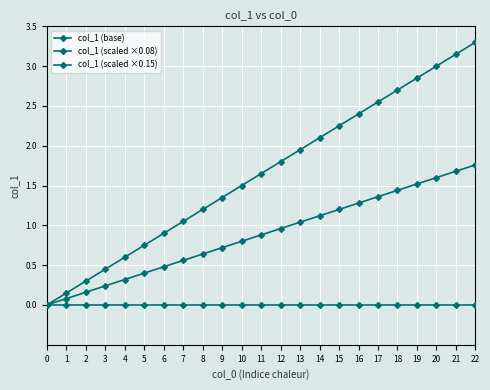

How many values in the col_1 (scaled ×0.15) series exceed 1?

16